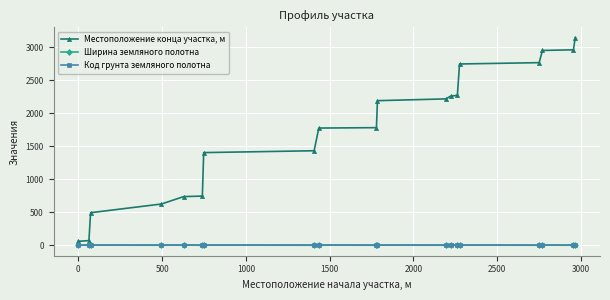

Which series has the largest range (max minus min)?

Местоположение конца участка, м